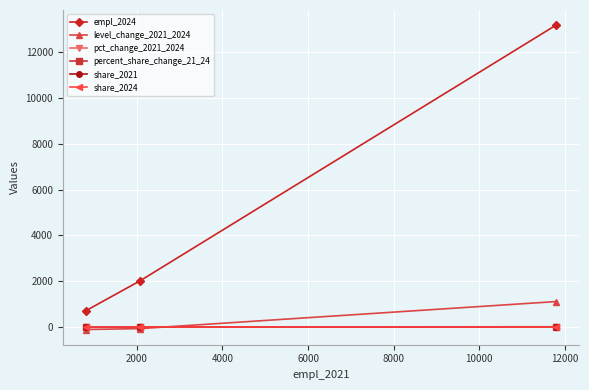

Which series has the largest range (max minus min)?

empl_2024